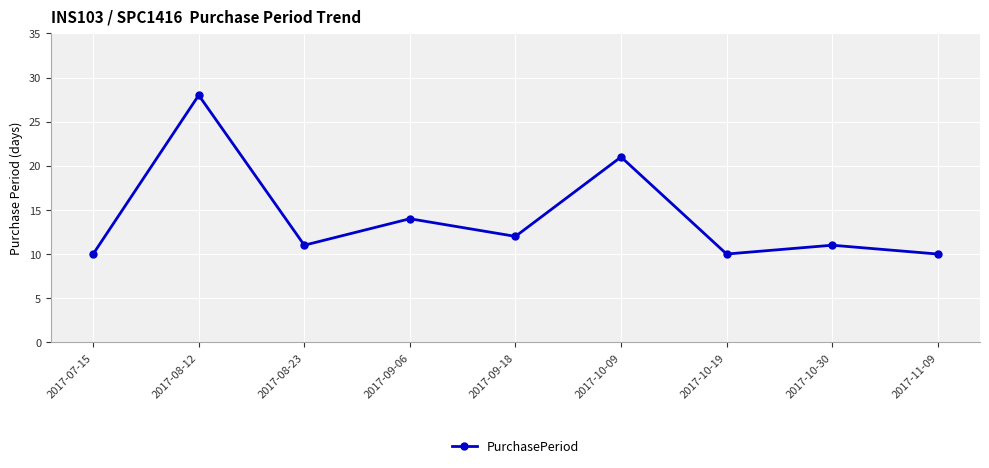

How many points are lower than both their immediate neighbors (excluding endpoints)?

3